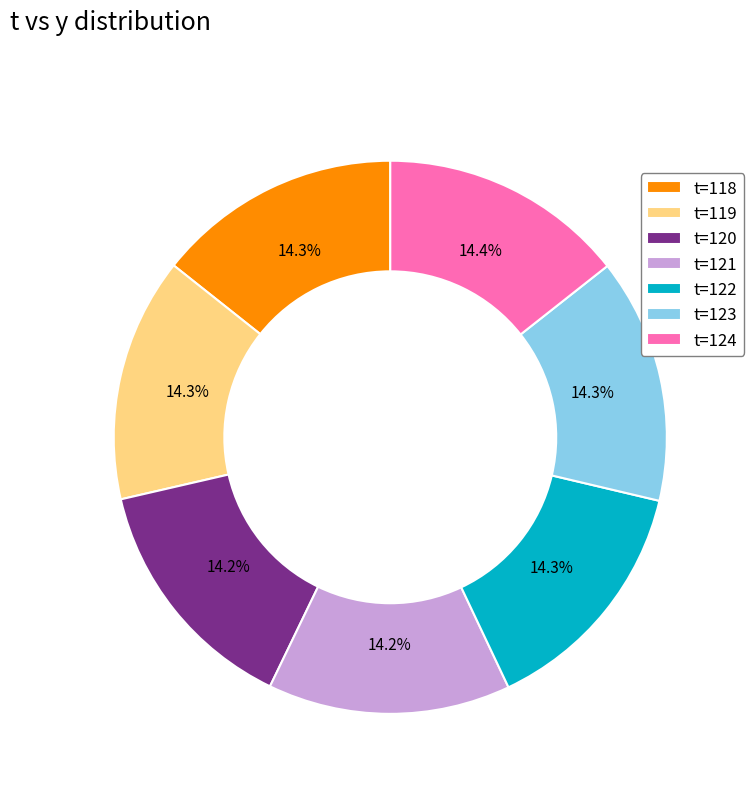

What is the ratio of the value at t=119 to the value at t=121?

1.0